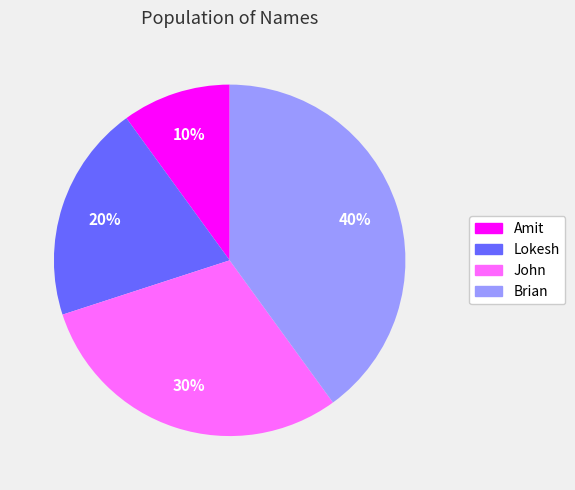

Which slice is the smallest?

Amit